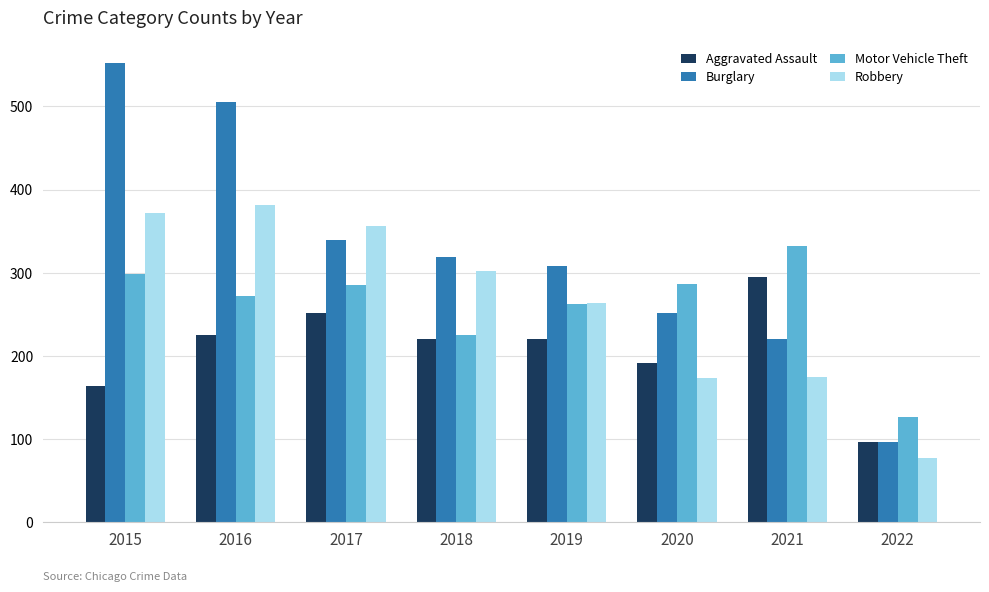

What are all the series names shown in the legend?

Aggravated Assault, Burglary, Motor Vehicle Theft, Robbery